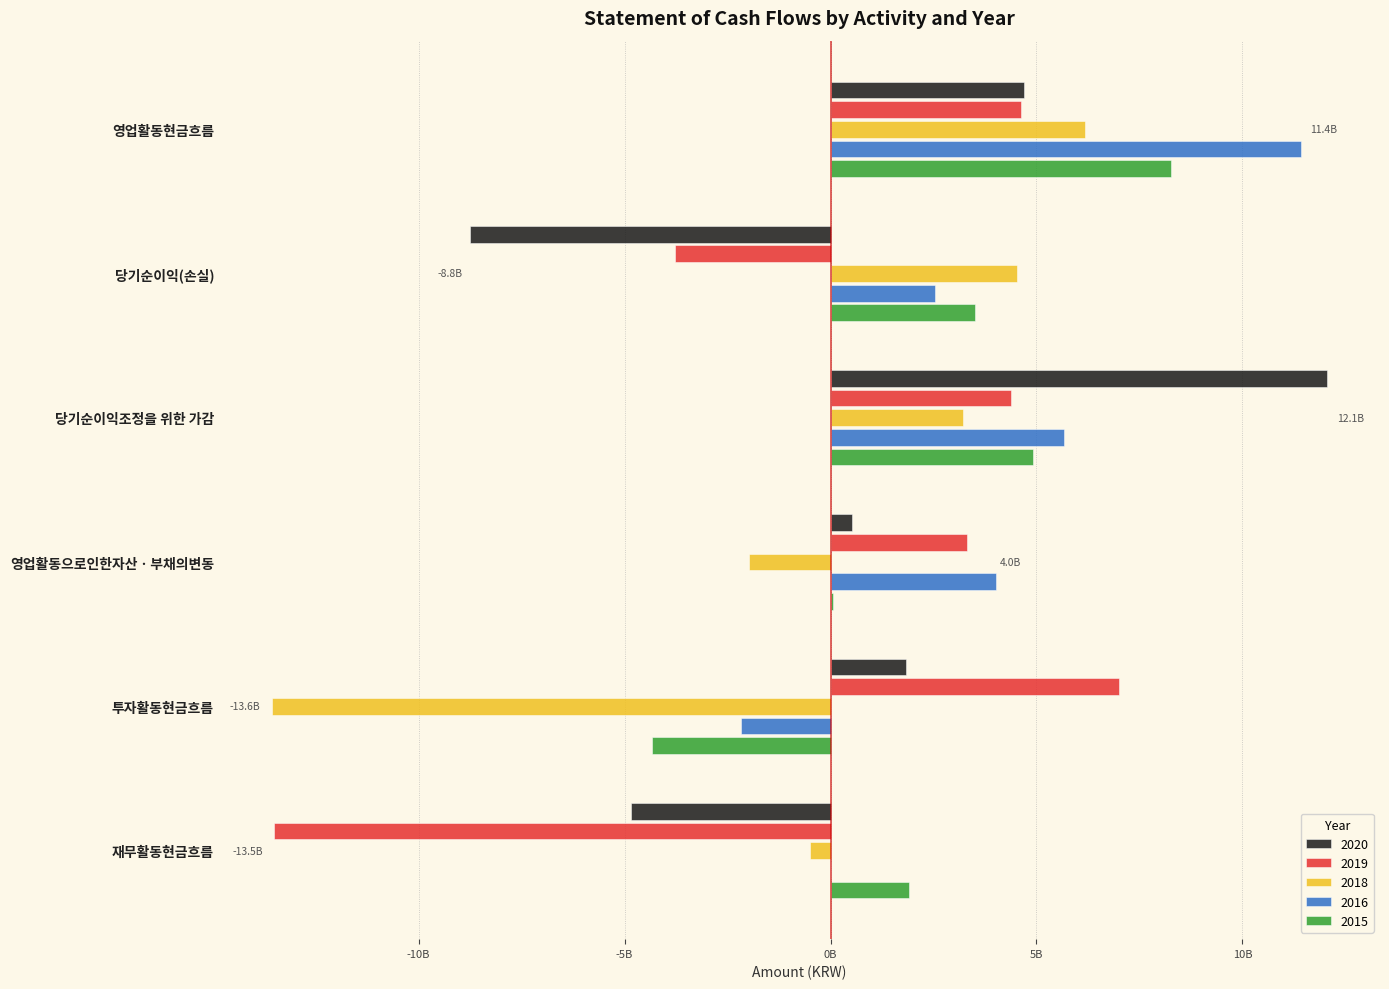

What are all the series names shown in the legend?

2020, 2019, 2018, 2016, 2015